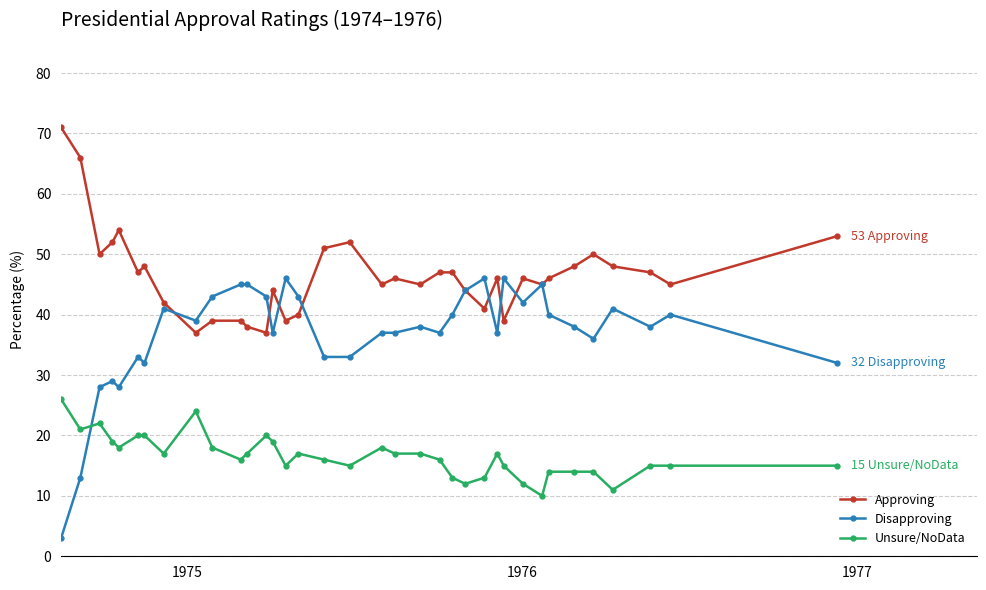

Rank the series by their maximum value, from highest to lowest.

Approving, Disapproving, Unsure/NoData